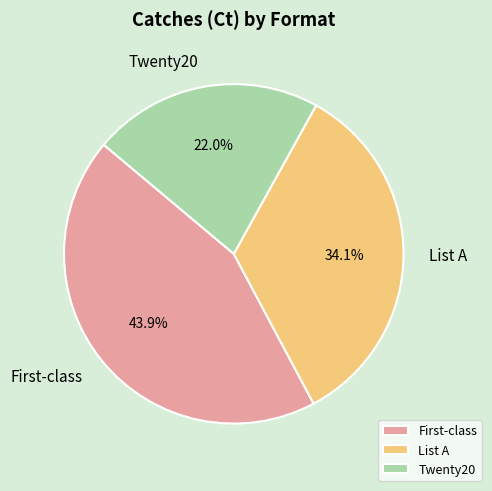

Which slice is the smallest?

Twenty20